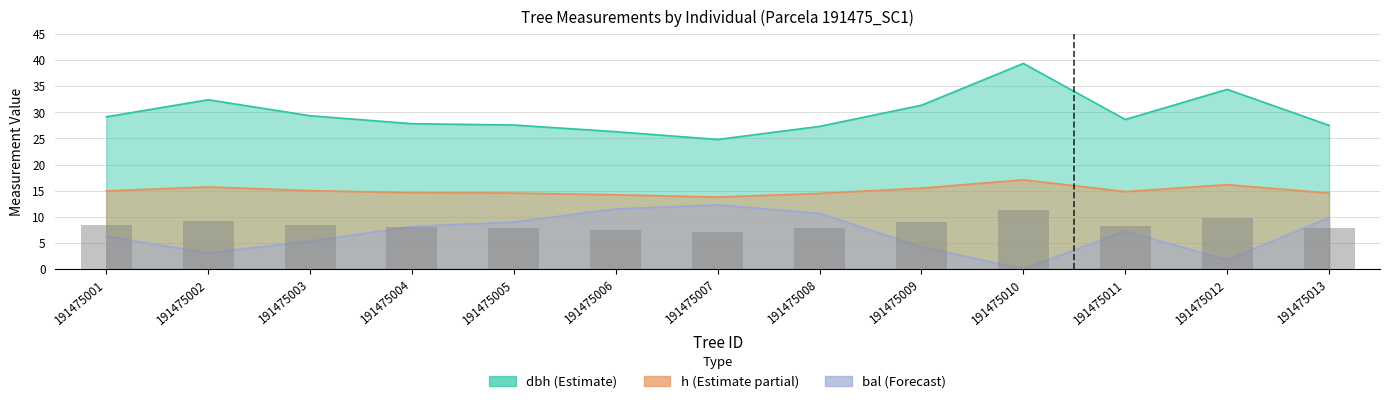

Is it true that dbh equals 28.6 at 191475011?

True